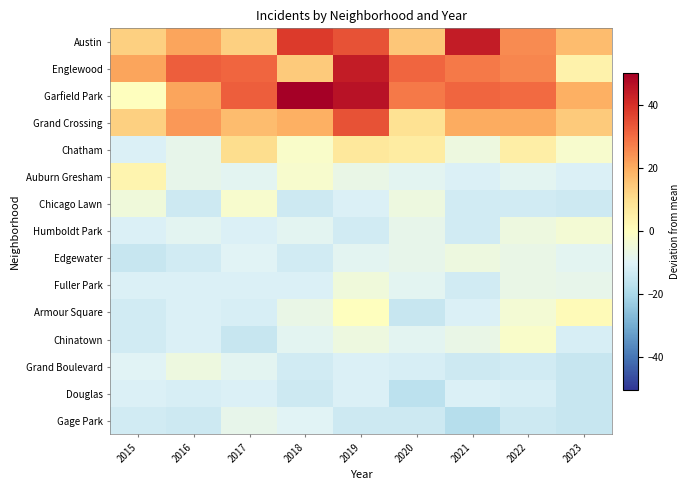

Rank the series at 2017 from lowest to highest value.

Chinatown, Armour Square, Humboldt Park, Fuller Park, Douglas, Edgewater, Auburn Gresham, Grand Boulevard, Gage Park, Chicago Lawn, Chatham, Austin, Grand Crossing, Englewood, Garfield Park